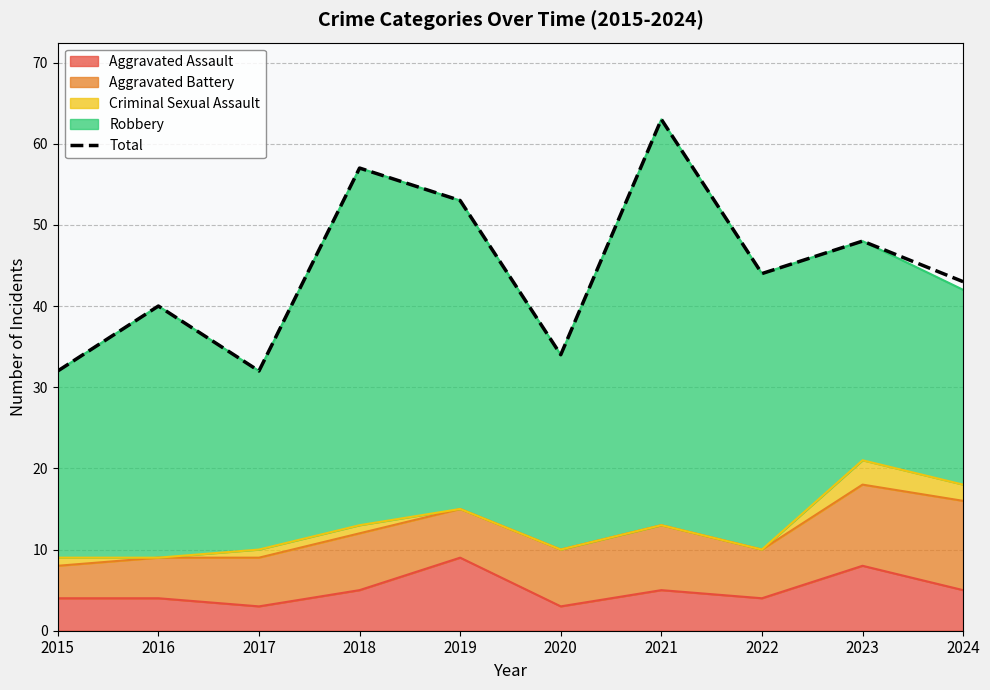

Read the value at 2022, to the nearest 5.

45